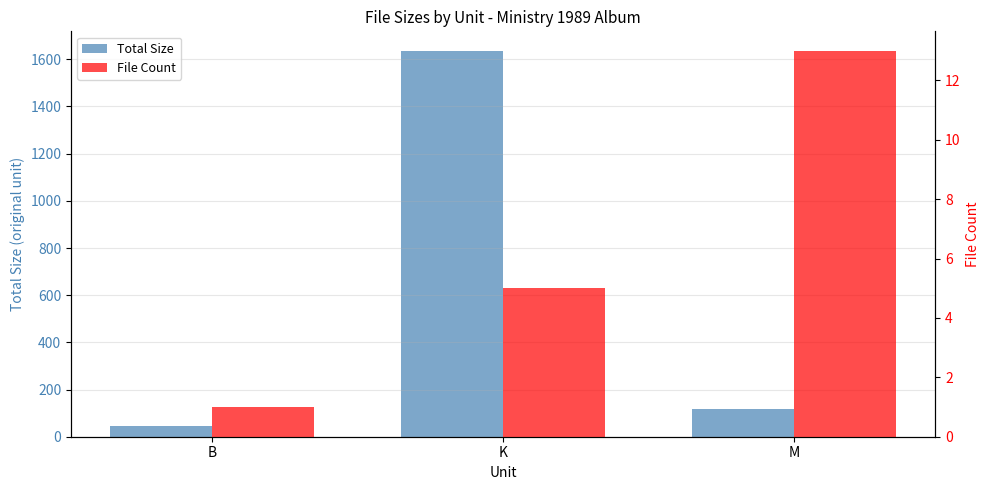

Reading right to left, extract all data points from this chart.

Total Size: M=117.1	K=1636.8	B=46.0
File Count: M=13.0	K=5.0	B=1.0